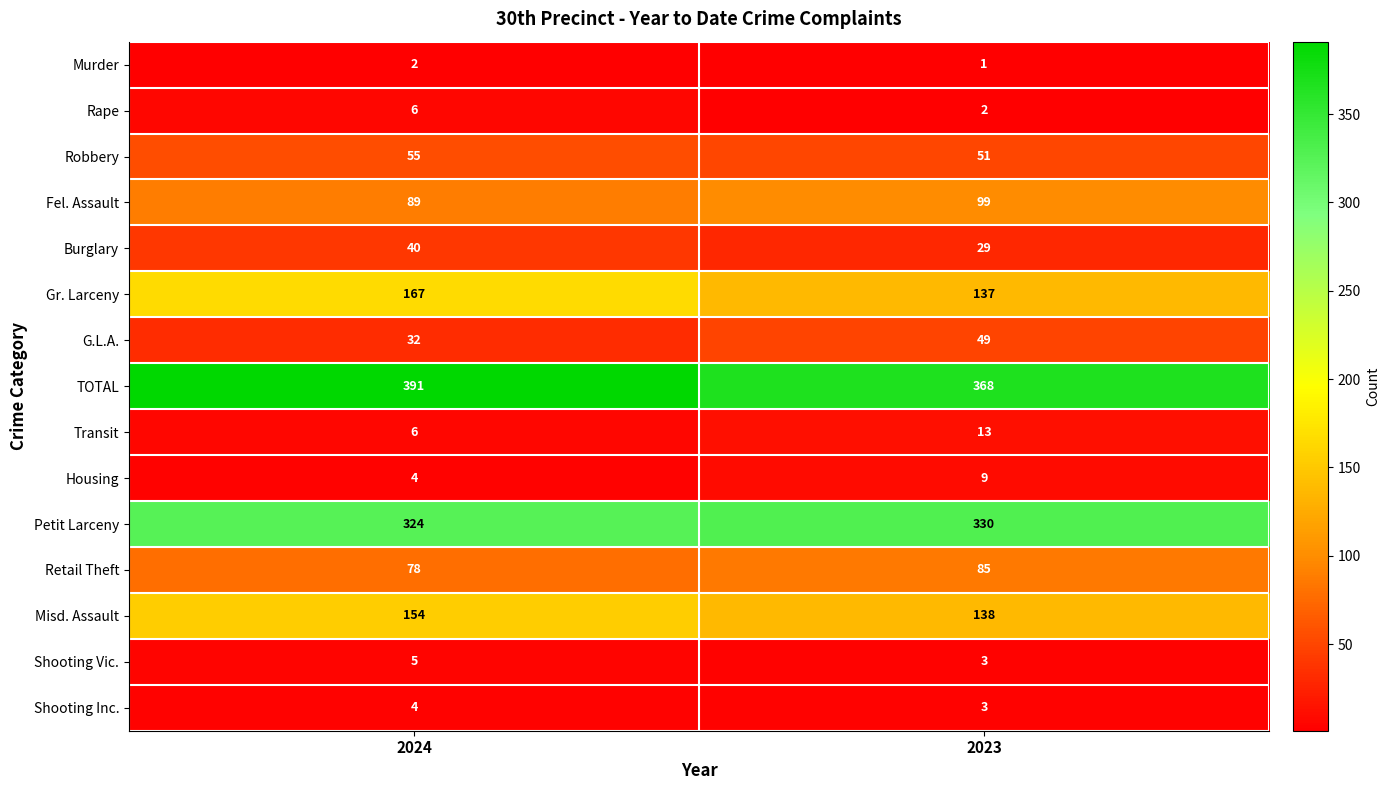

At which category does the chart reach its peak across all series?

2024